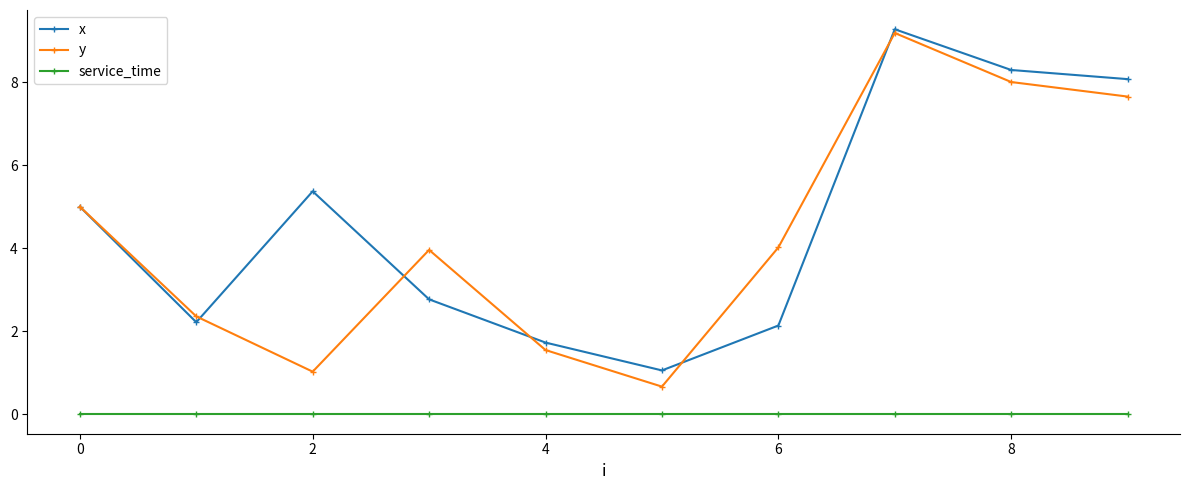

True or false: x and service_time cross at least once.

False